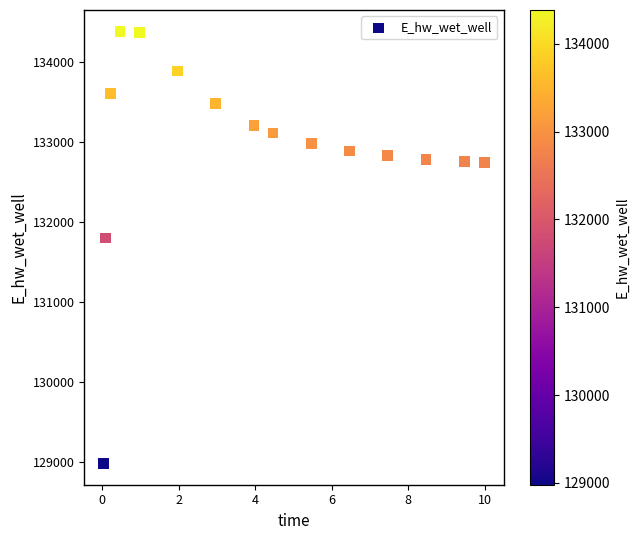

What Y value in the scatter plot is closest to 131681?

131798.8